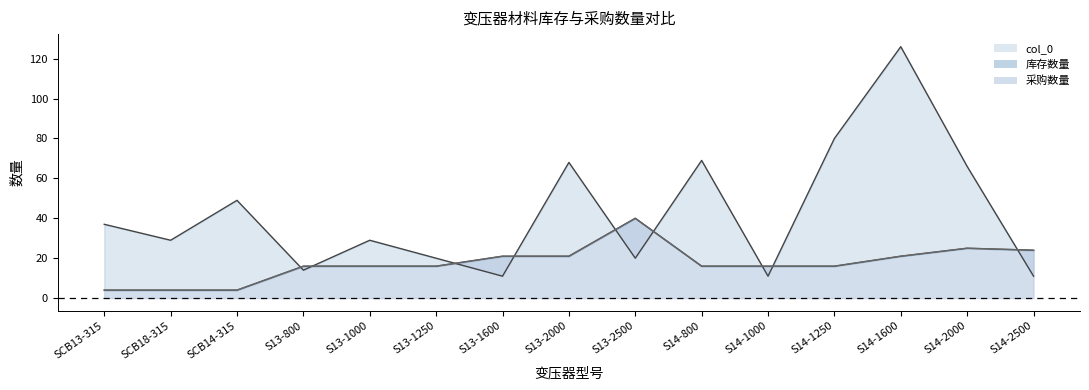

Which series has the largest range (max minus min)?

col_0